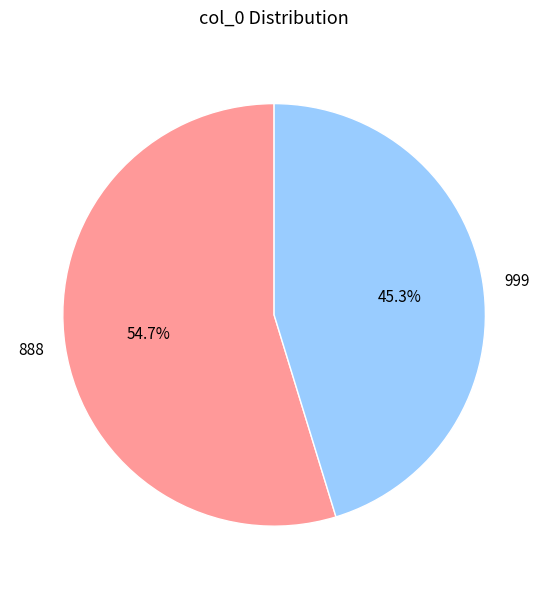

Rank the categories by value from lowest to highest.

999, 888